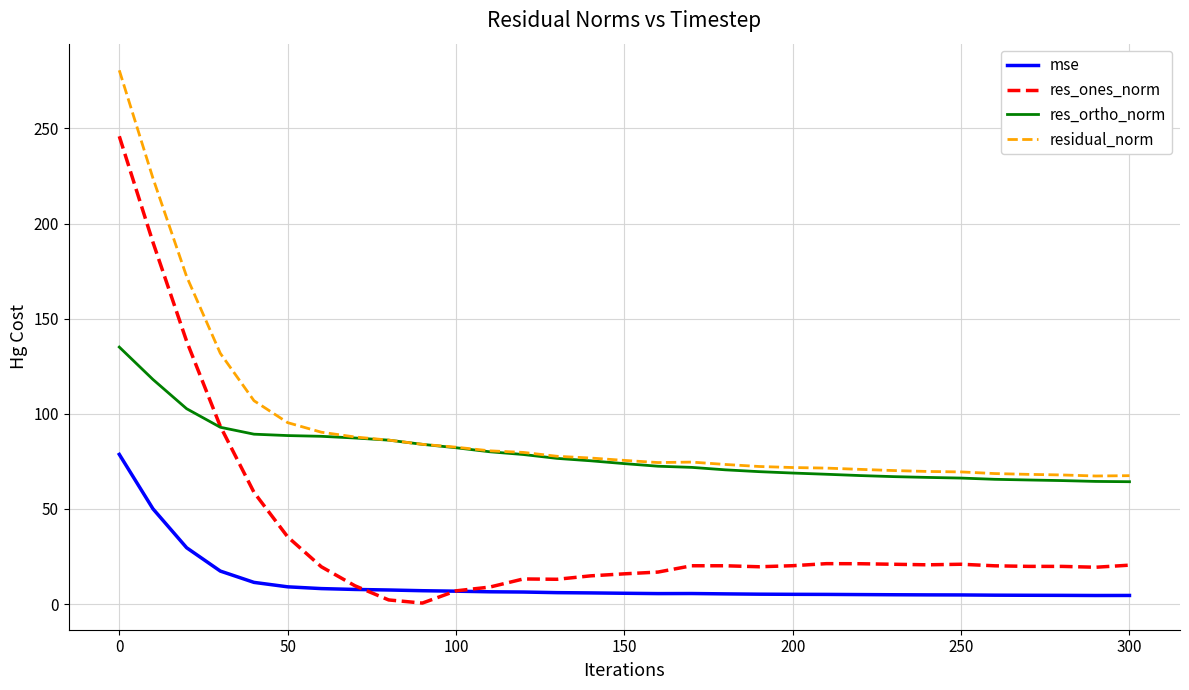

True or false: residual_norm and mse intersect in this chart.

False